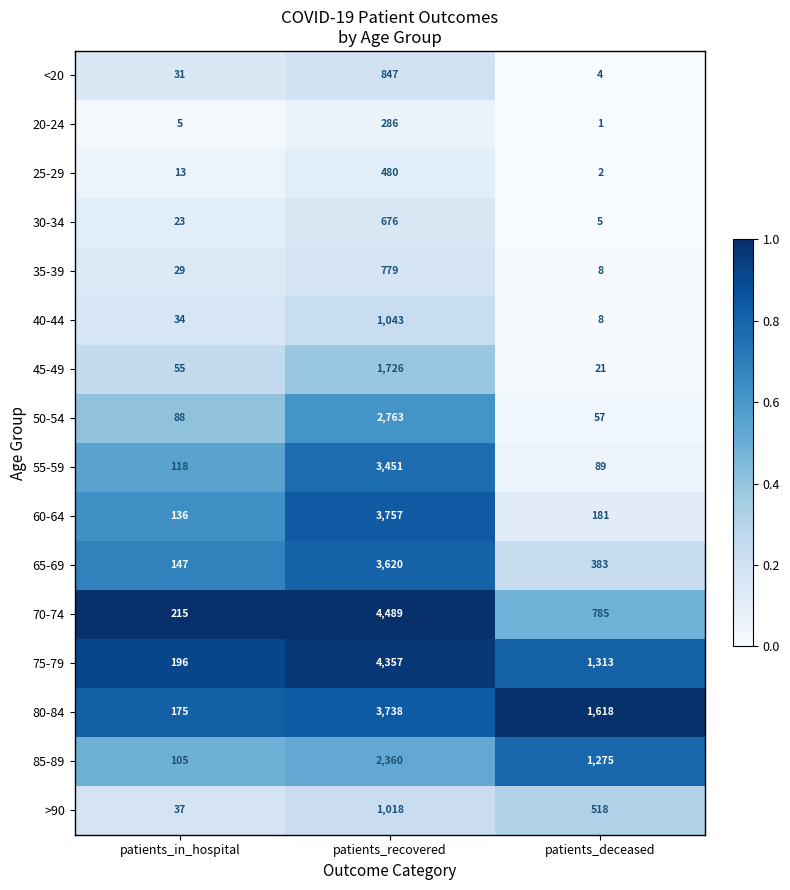

At which label is 75-79 closest to 2276?

patients_deceased